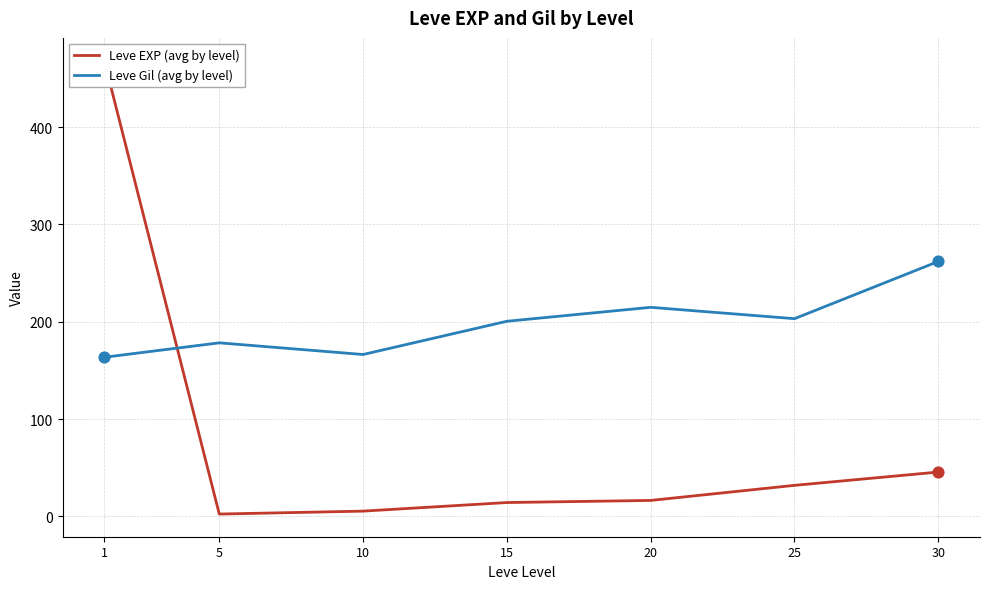

Which series contains the highest Y value?

Leve EXP (avg by level)